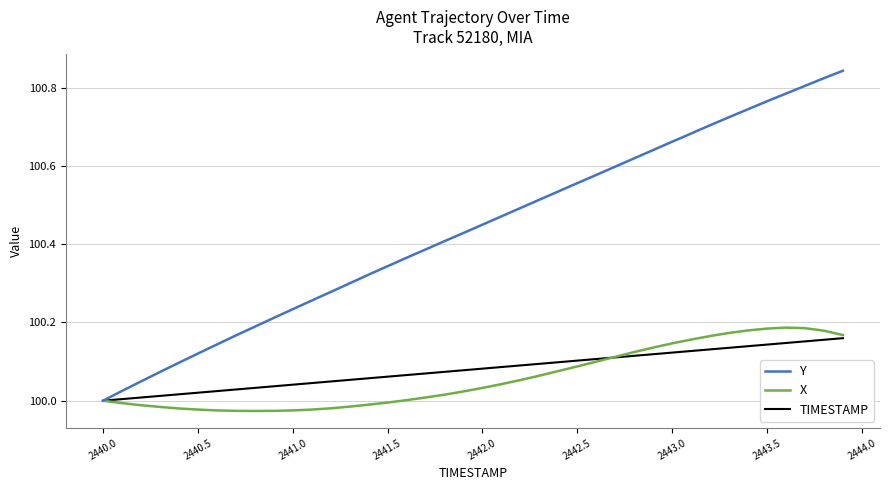

Count the number of data series in this chart.

3